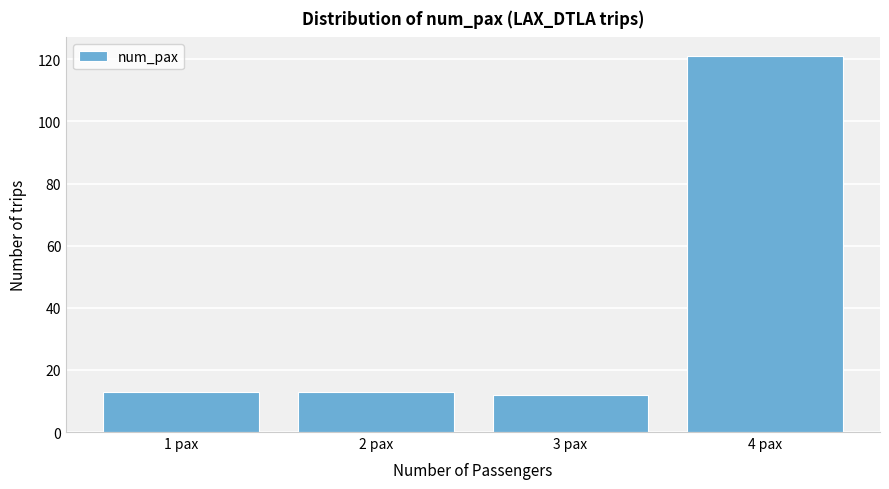

Reading right to left, list all the values displayed in this chart.

4 pax=121	3 pax=12	2 pax=13	1 pax=13